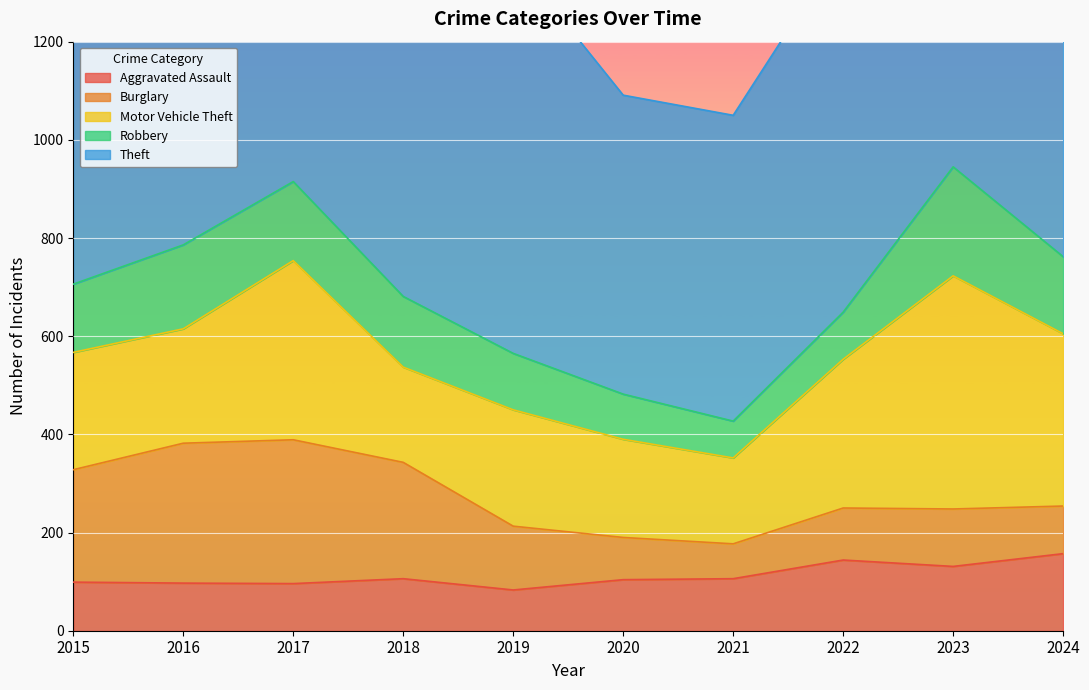

Read the Robbery value at 2024, to the nearest 10.

160